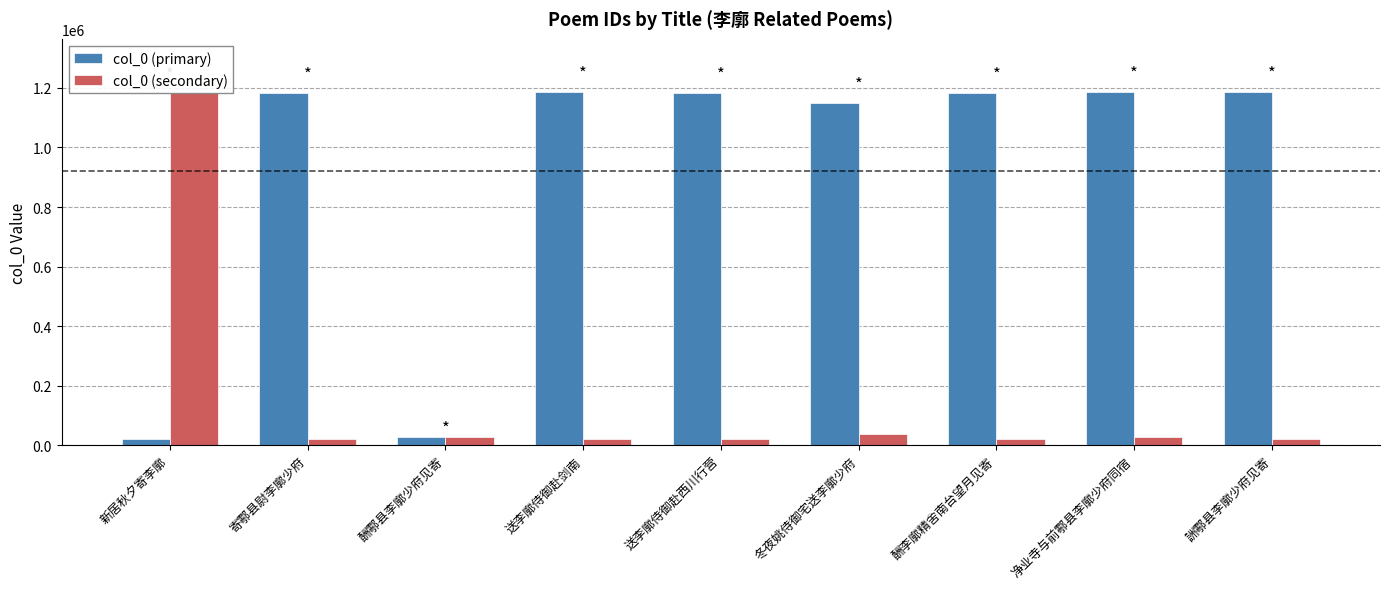

What position from the right is 冬夜姚侍御宅送李廓少府?

4